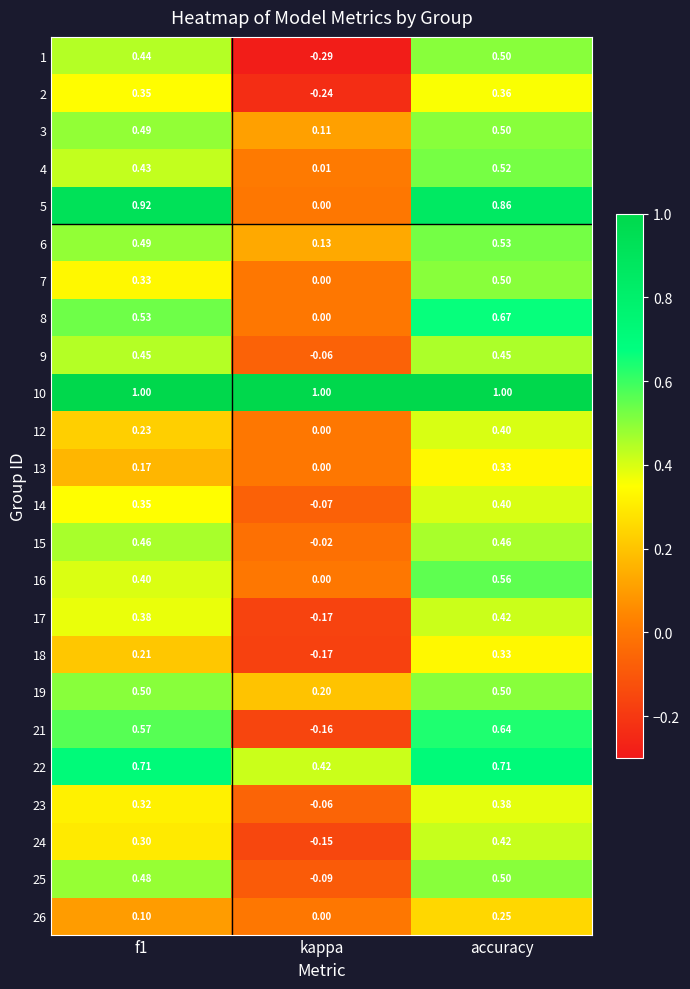

Which series has the largest total across all categories?

10